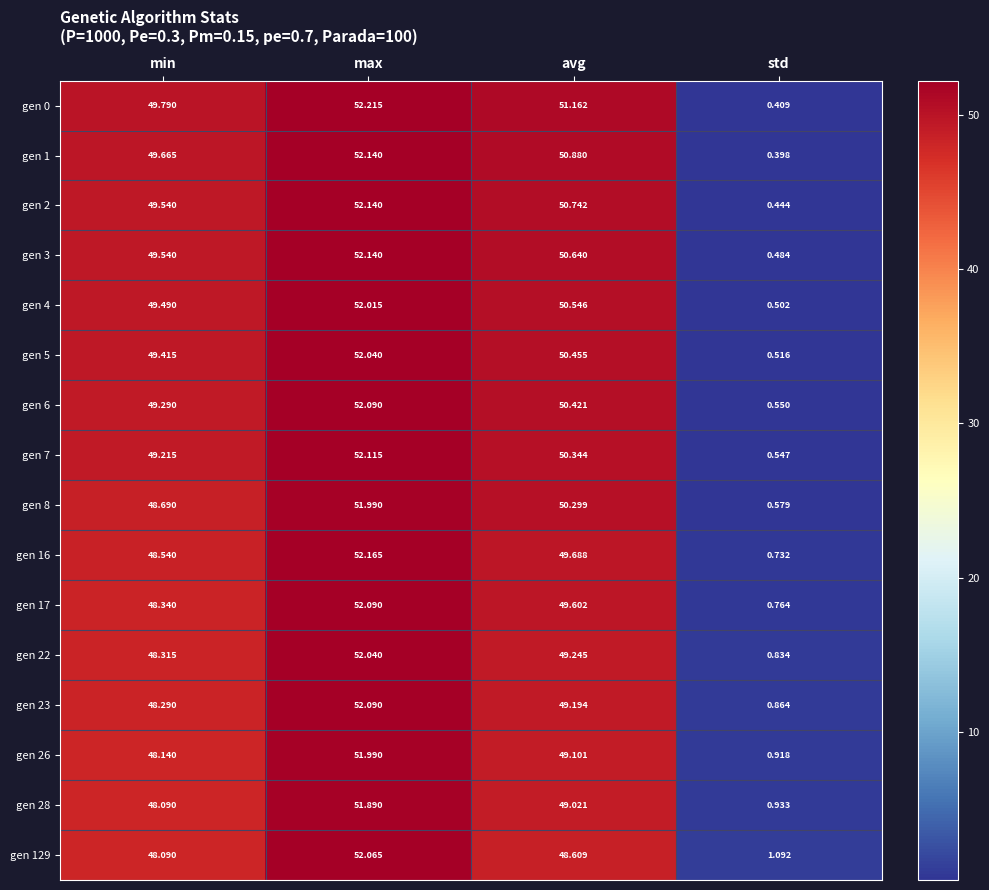

What is the greatest value displayed?

52.2